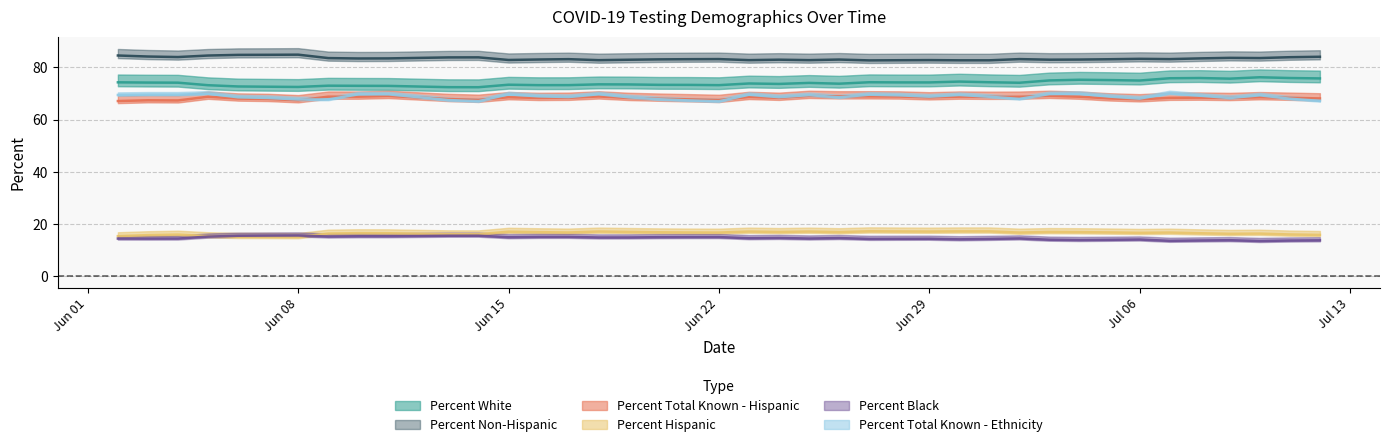

Is the value of Percent White at 06/24/2020 greater than the value of Percent Total Known - Hispanic at 06/22/2020?

Yes